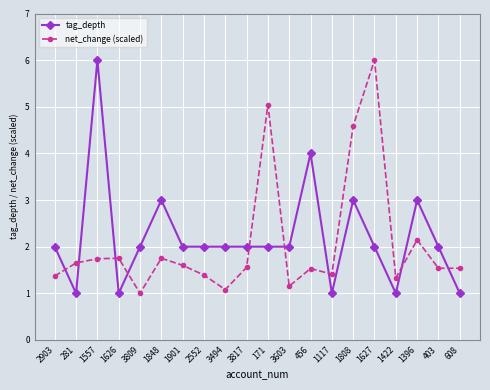

What is the difference between the net_change (scaled) values at 1627 and 1626?

4.2